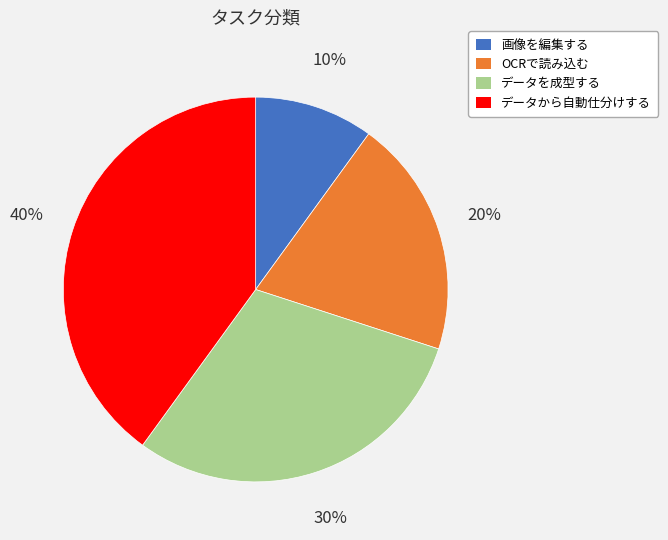

To the nearest percent, what is the difference between the largest and smallest slice percentages?

30%